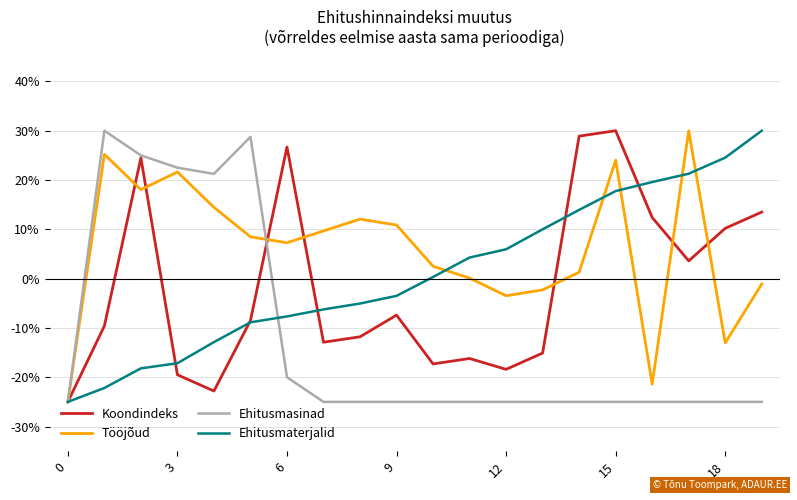

What is the lowest value of the Koondindeks series?

-25.0